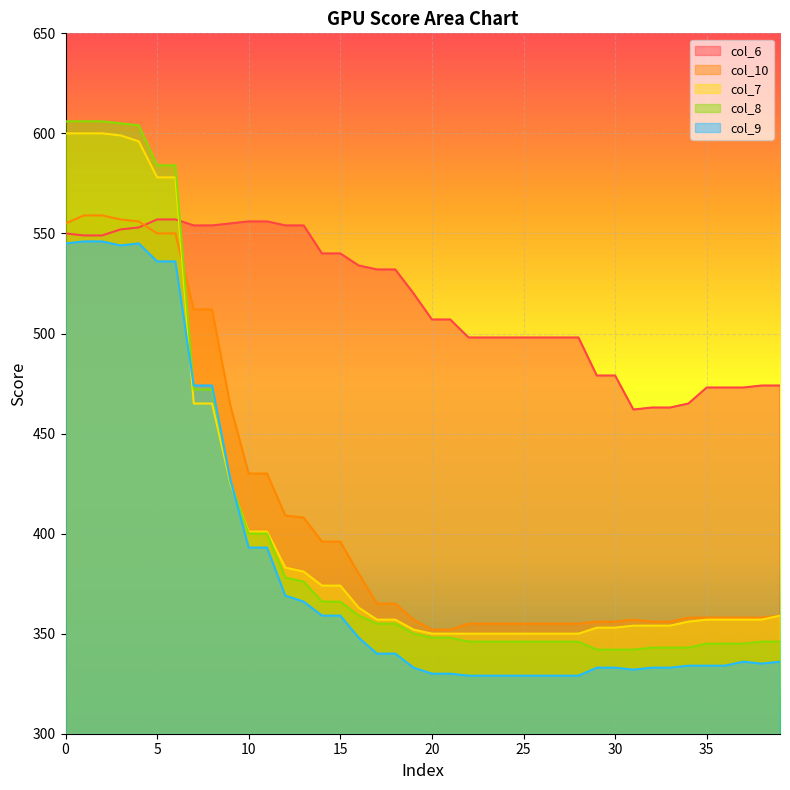

Rank the series by their maximum value, from highest to lowest.

col_8, col_7, col_10, col_6, col_9